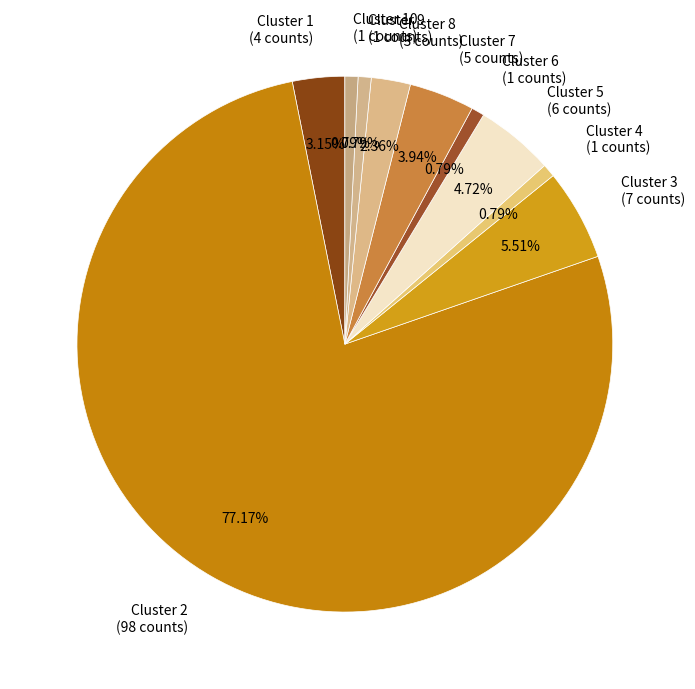

How many segments does this pie chart have?

10